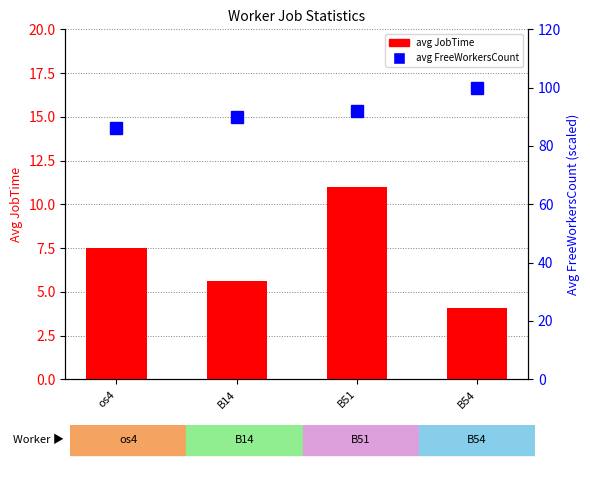

Is it true that avg JobTime equals 2.9 at os4?

False